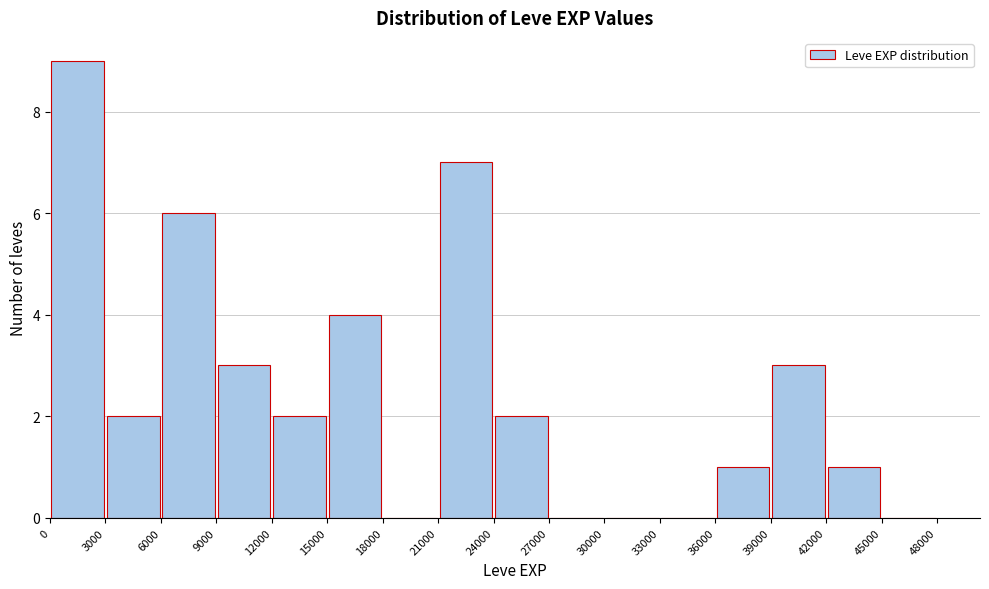

How tall is the bar that spans 24000 to 27000 on the x-axis? The values are not printed on the chart, so give them approximately, as read against the axis.

2